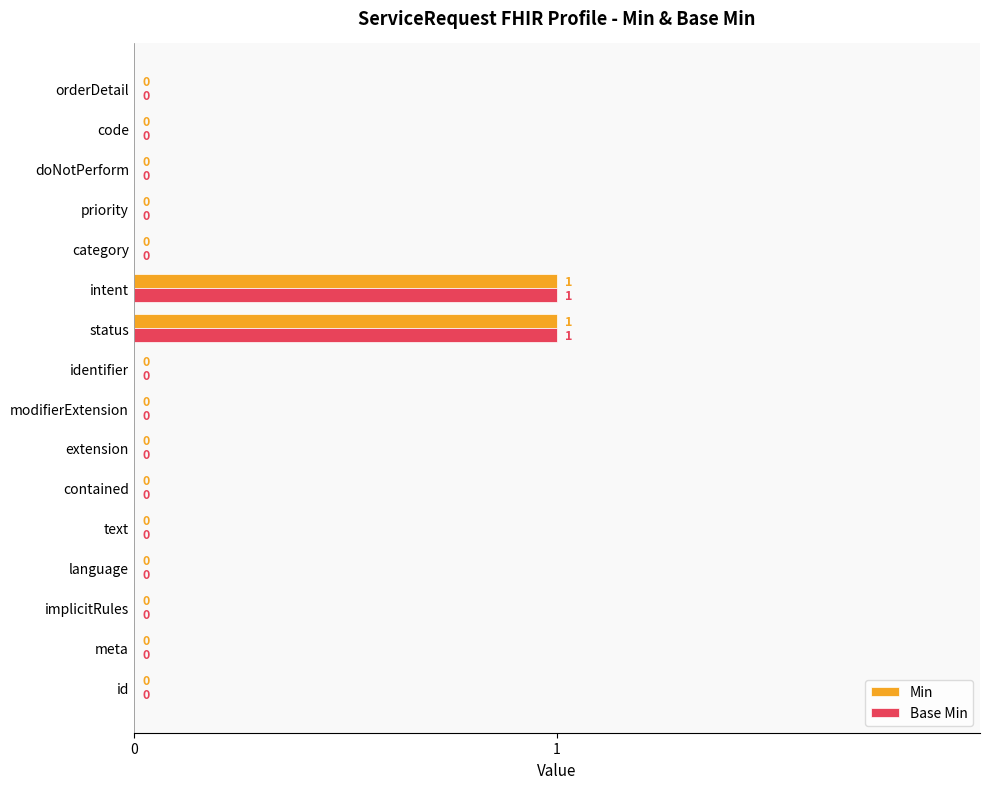

What are all the series names shown in the legend?

Min, Base Min